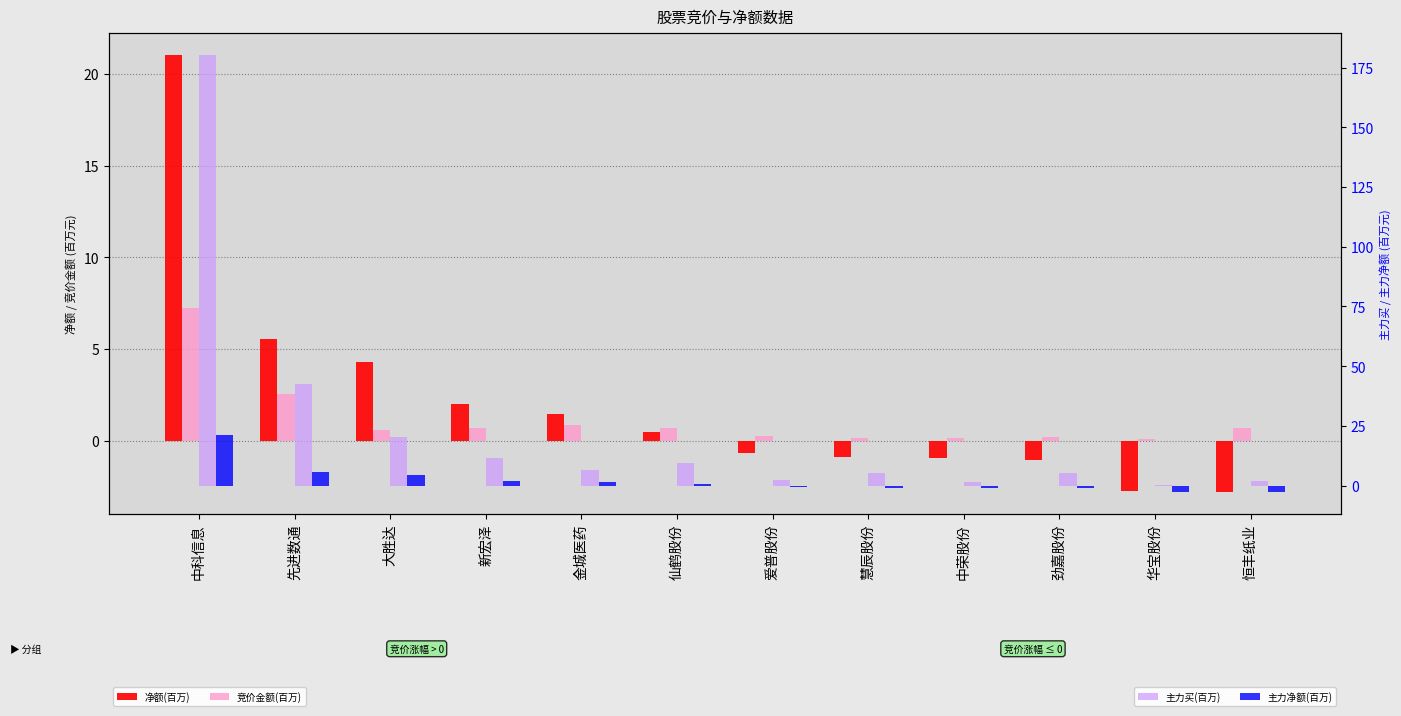

Which series has the largest total across all categories?

主力买(百万)